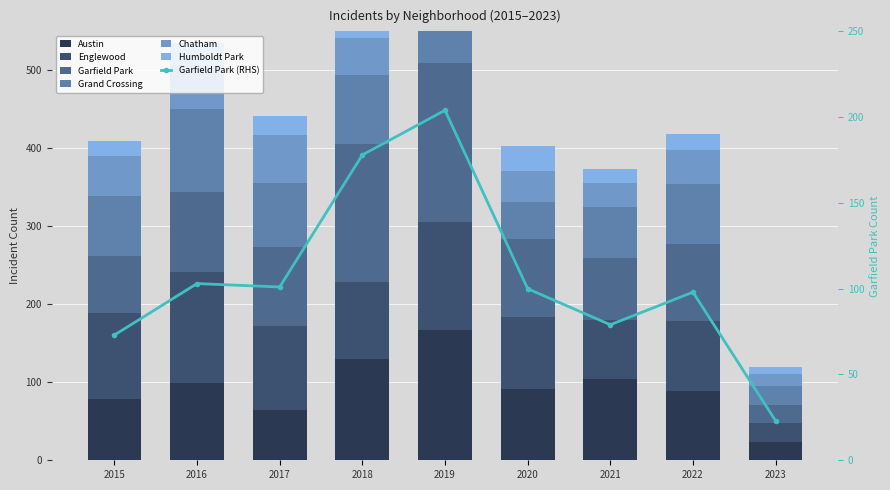

At 2017, list the series in order from largest to smallest.

Englewood, Garfield Park, Grand Crossing, Austin, Chatham, Humboldt Park